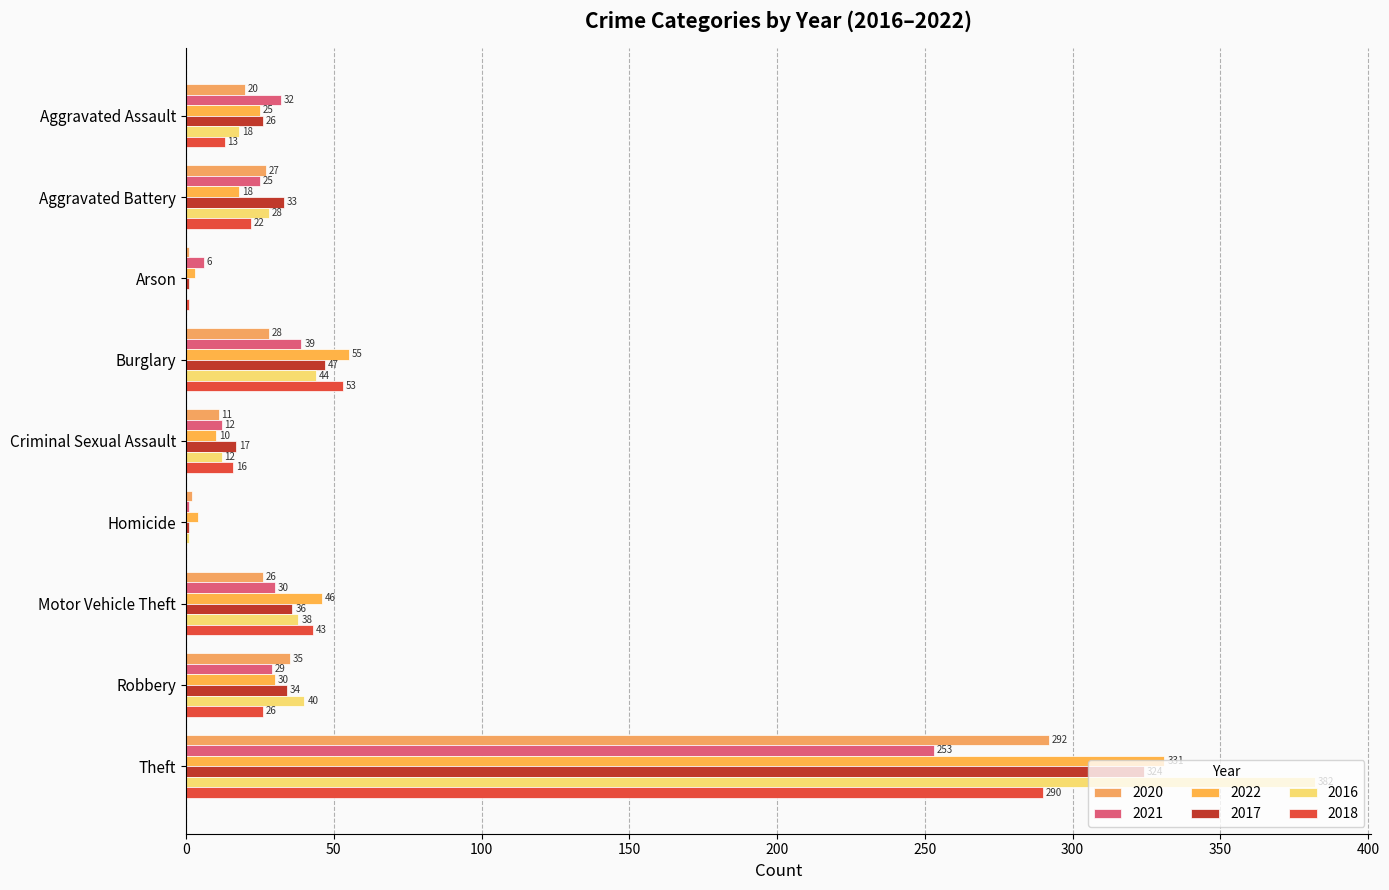

Is it true that 2018 equals 13 at Aggravated Battery?

False